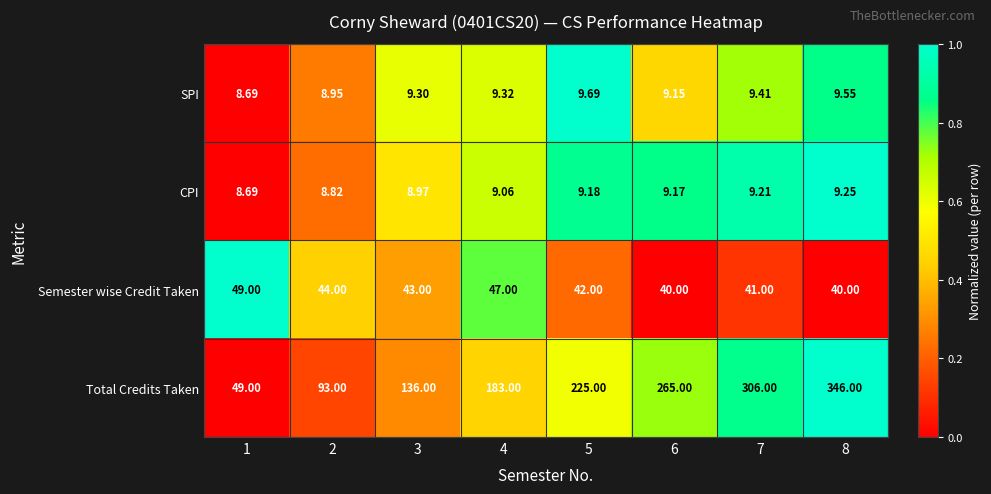

At 8, list the series in order from largest to smallest.

Total Credits Taken, Semester wise Credit Taken, SPI, CPI